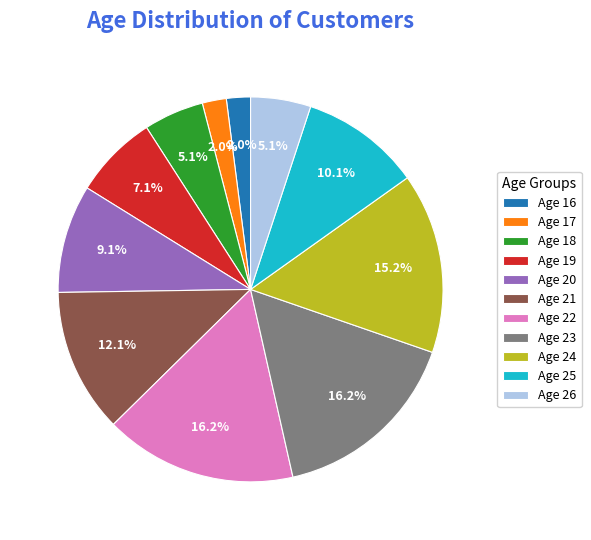

Between Age 24 and Age 21, which is larger?

Age 24